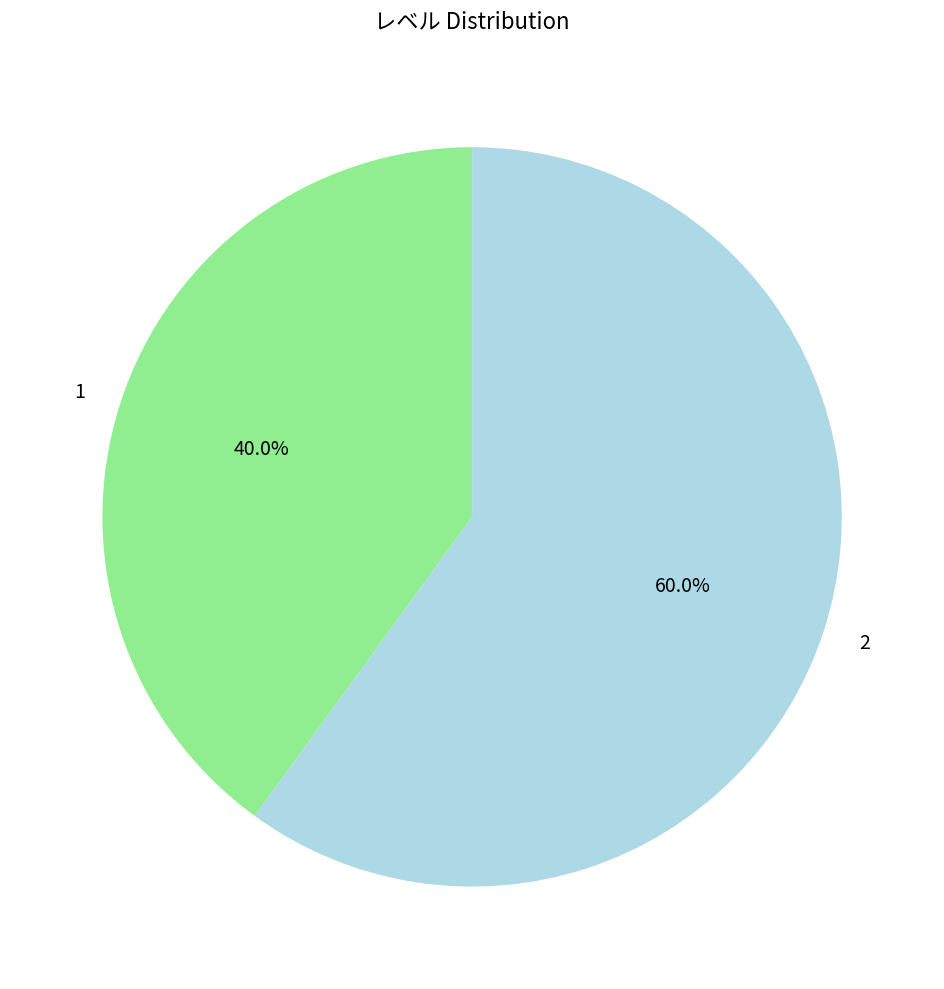

What percentage is the 1 slice, to the nearest percent?

40%